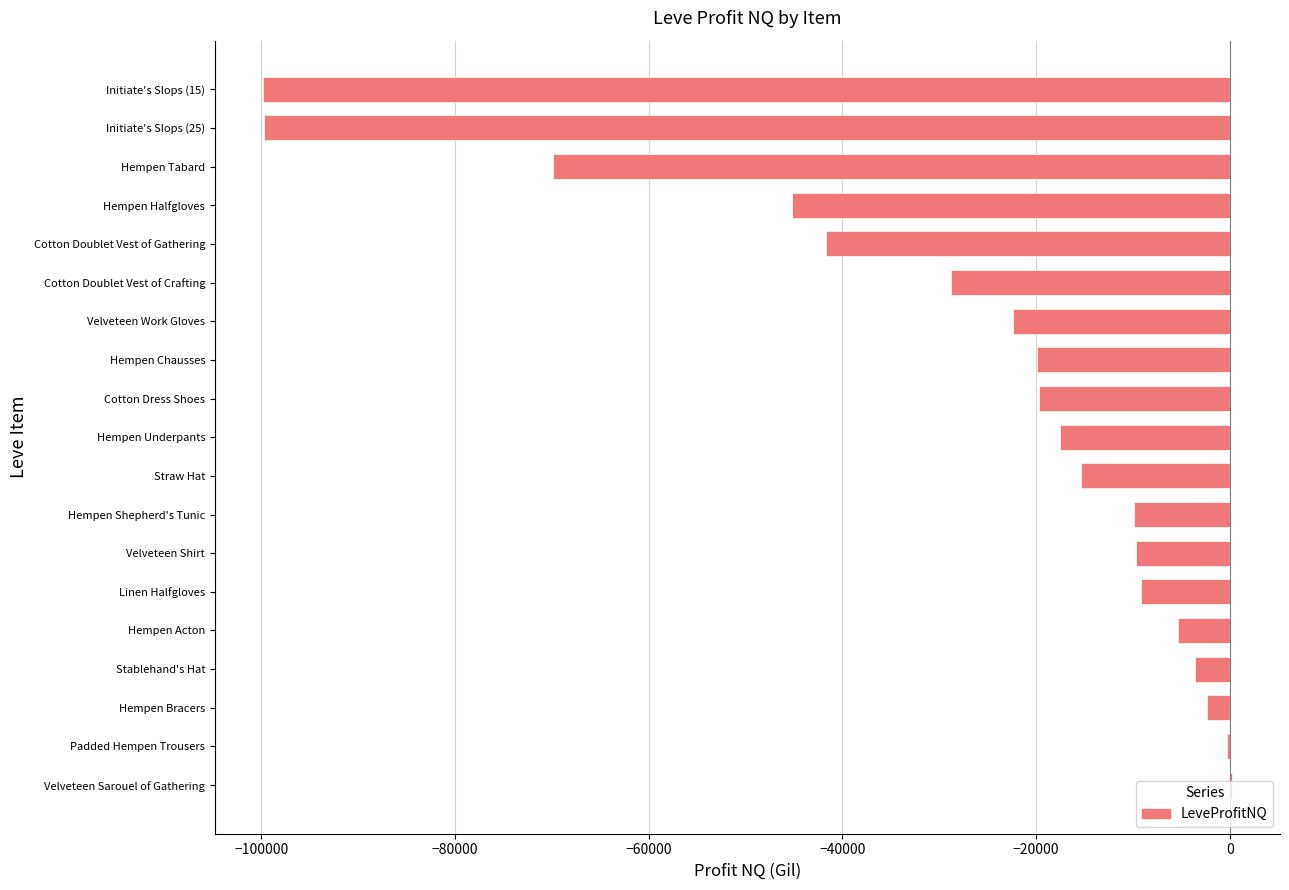

What is the maximum value shown in the chart?

202.0